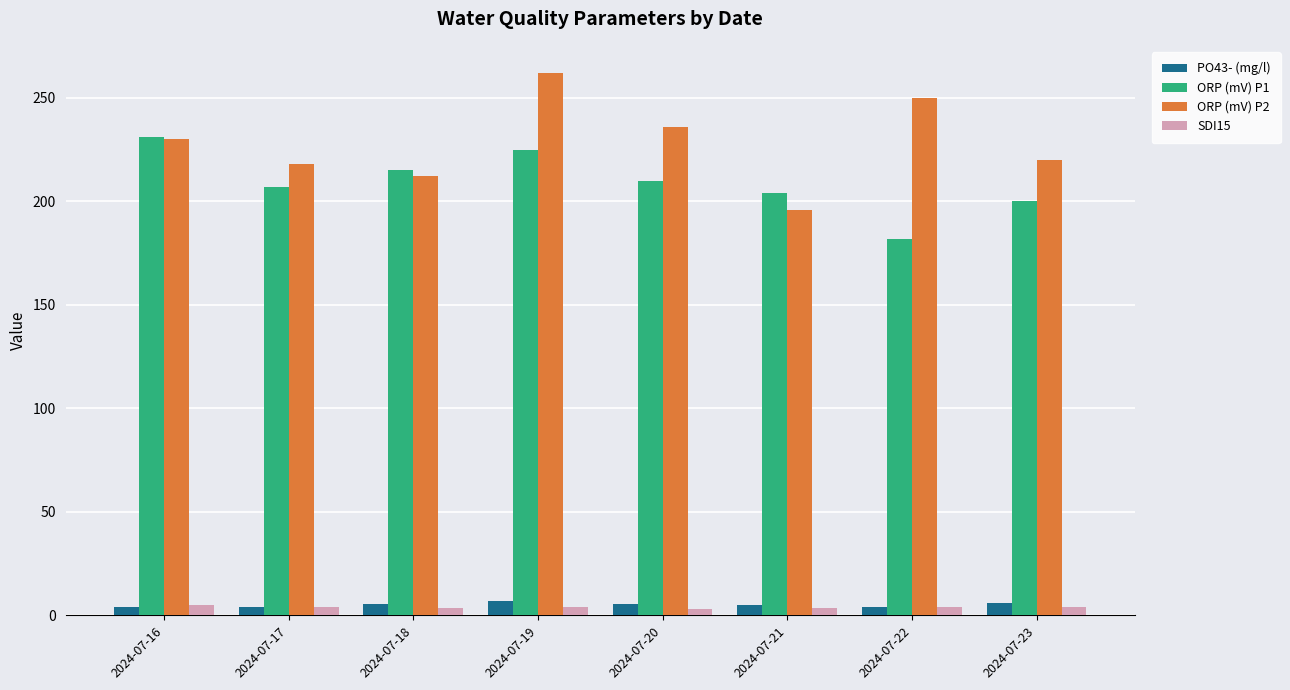

At which category does the chart reach its peak across all series?

2024-07-19